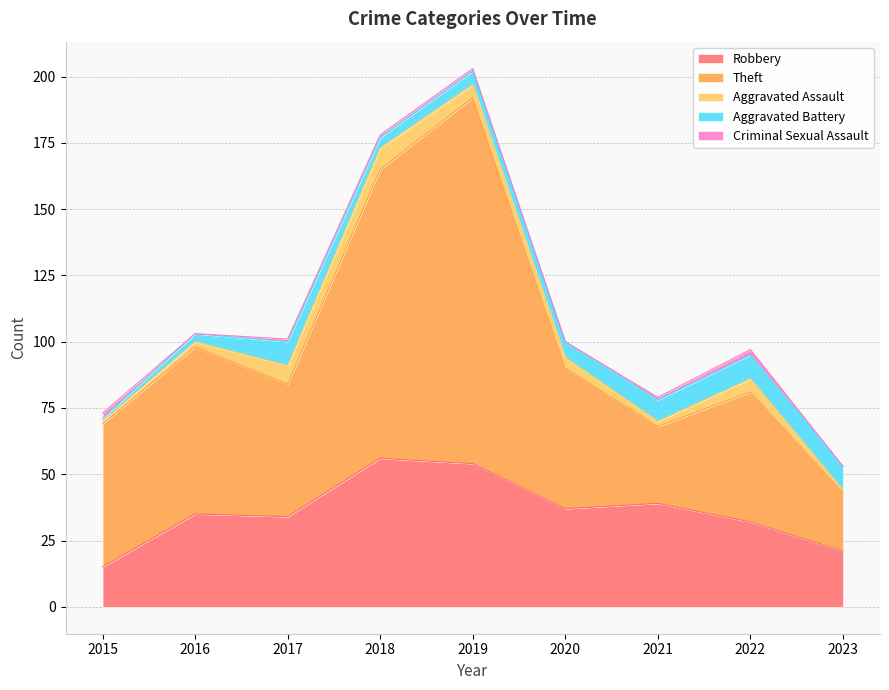

At 2019, list the series in order from smallest to largest.

Criminal Sexual Assault, Aggravated Assault, Aggravated Battery, Robbery, Theft